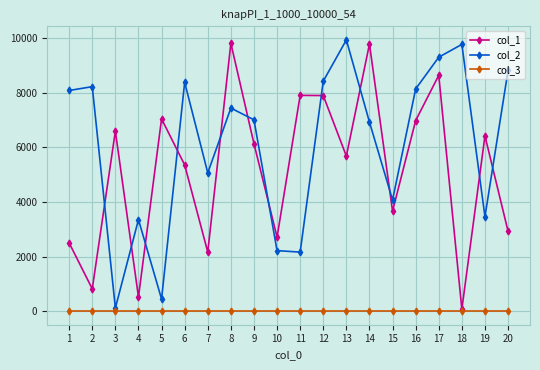

How many times do col_2 and col_1 cross each other?

12